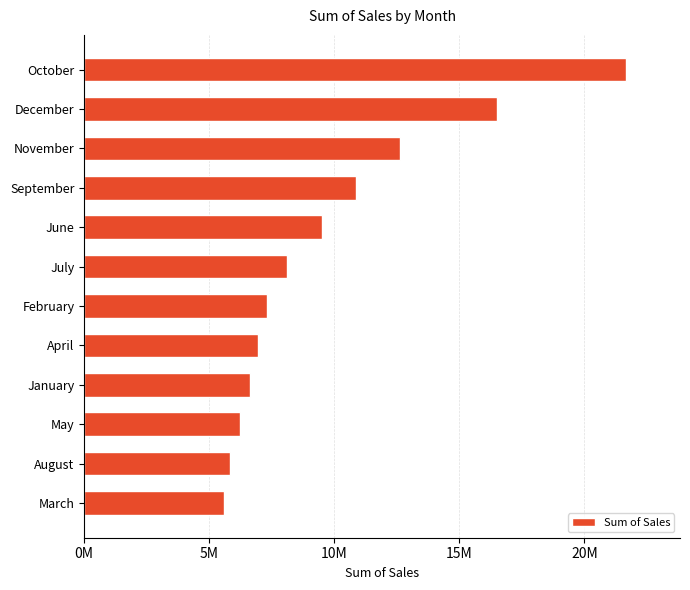

Are the bars horizontal?

Yes